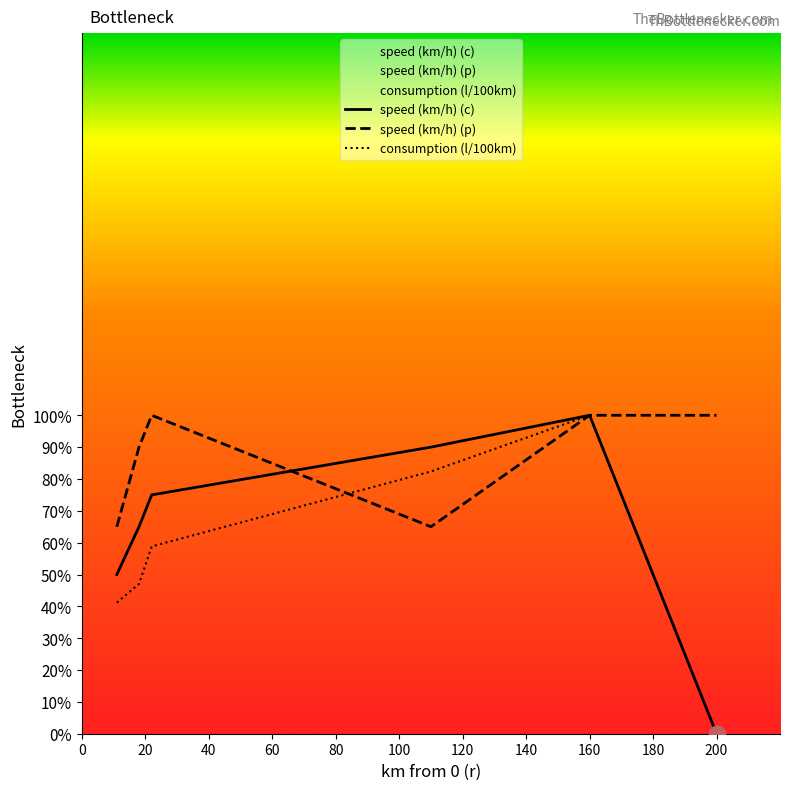

How many series are shown in this chart?

3